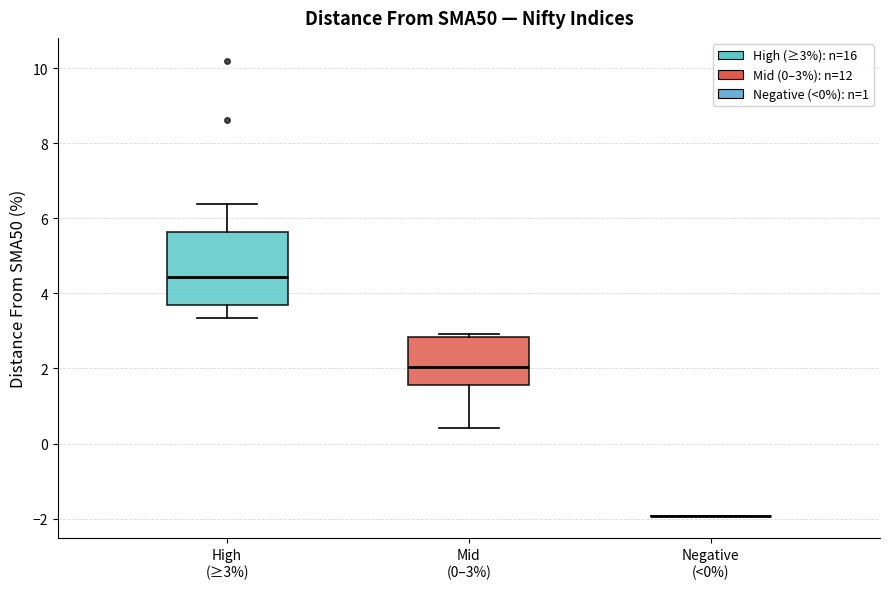

Reading left to right, read every box against the y-axis: the position of its median line, the range the box covers, and the ends of its whiskers. The values are not printed on the chart, so give them approximately, as read against the axis.

High (≥3%): median 4.4, box 3.6 to 5.6, whiskers 3.4 to 6.4
Mid (0–3%): median 2.0, box 1.6 to 2.8, whiskers 0.4 to 3.0
Negative (<0%): box collapsed to a line at -2.0, whiskers -2.0 to -2.0